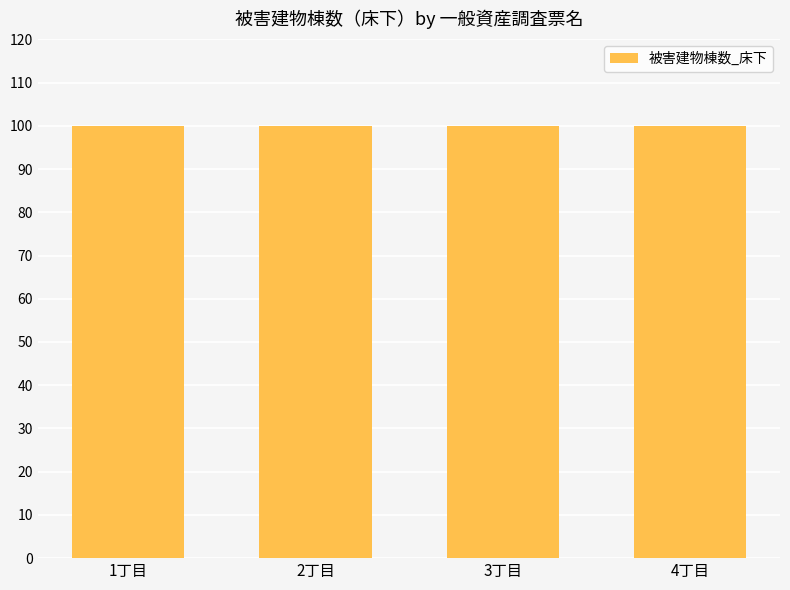

The chart shows a value of 69 at 1丁目_1-2. True or false?

False